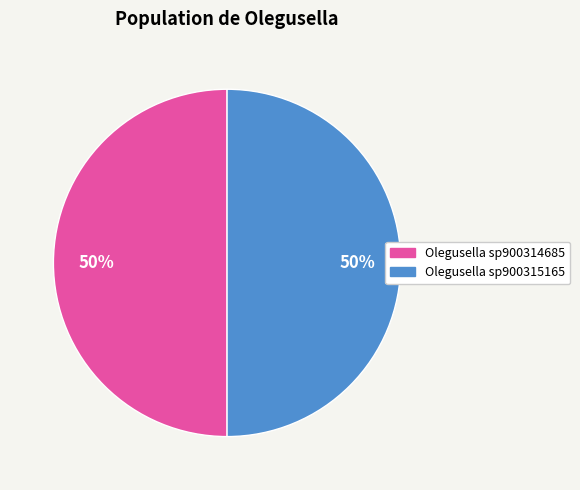

To the nearest percent, what is the average slice percentage?

50%